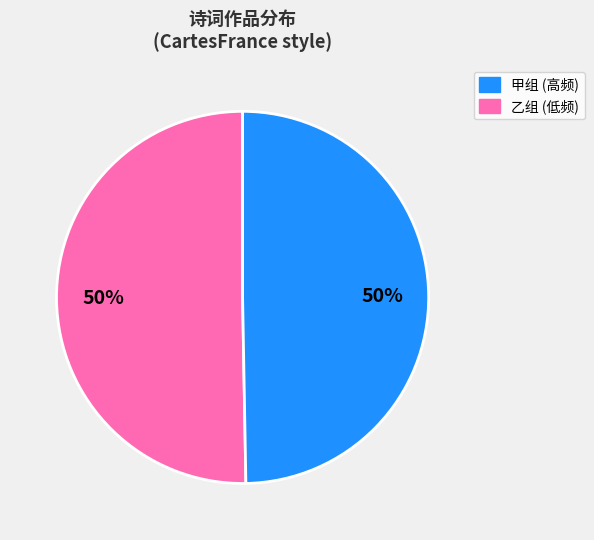

Count the number of slices in the pie.

2